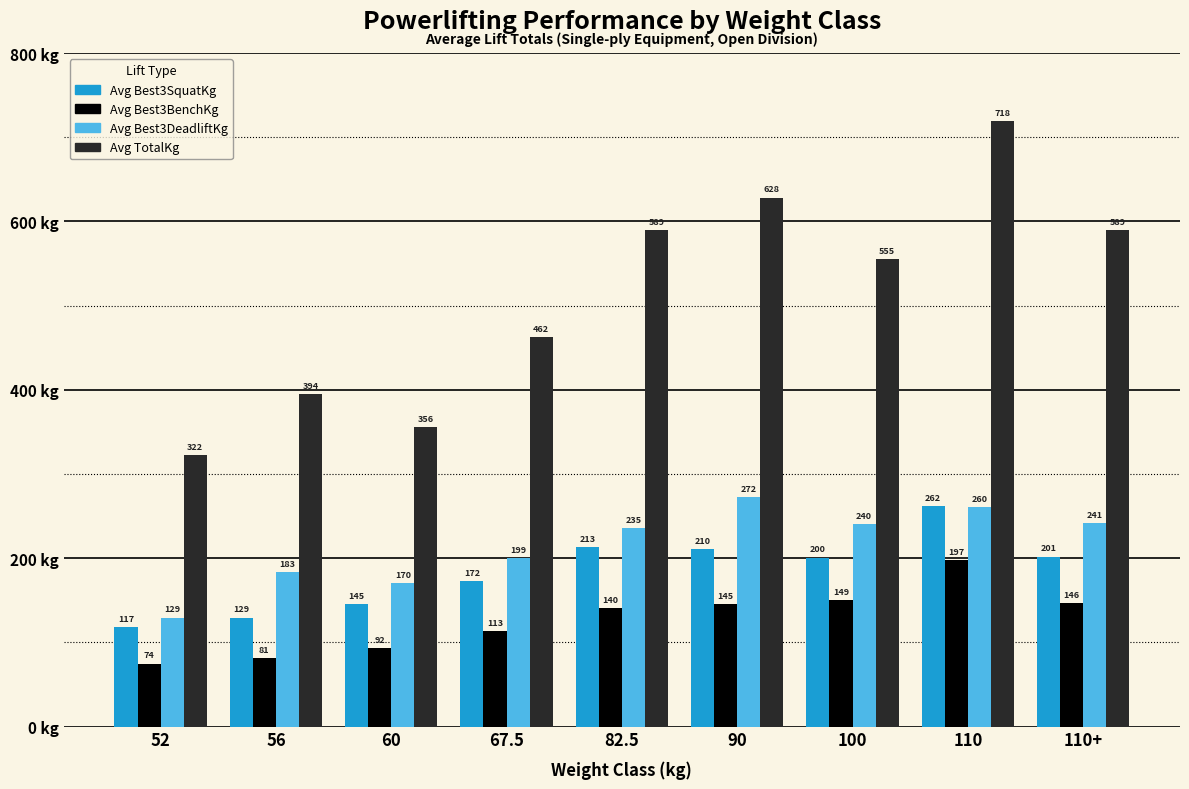

At which label does Avg Best3BenchKg first exceed 140?

82.5